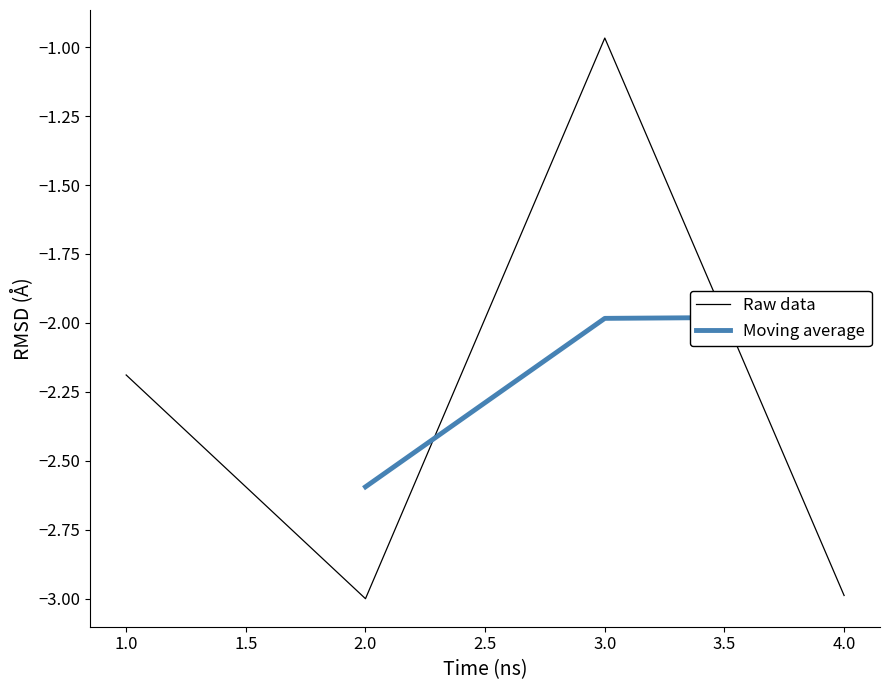

What is the difference between the maximum and minimum values?

2.0